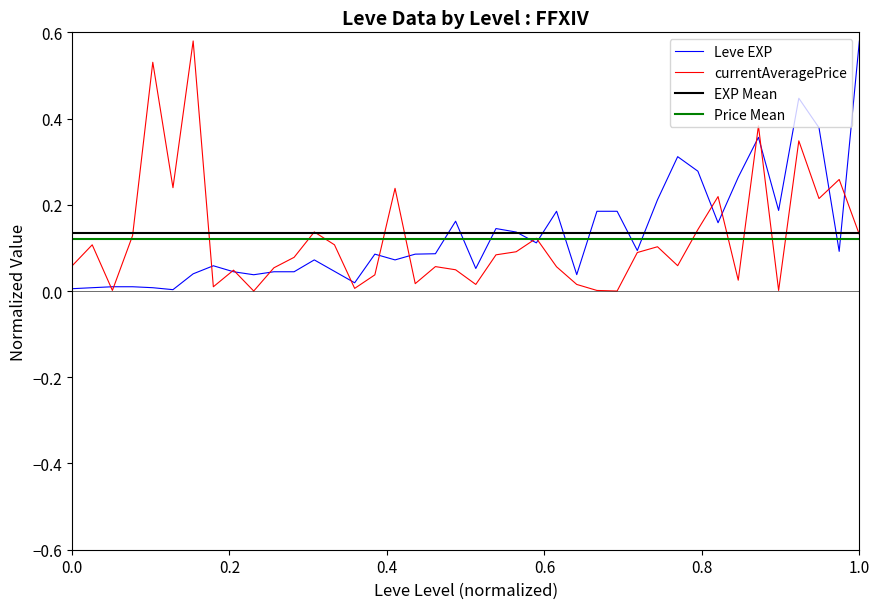

True or false: Price Mean and EXP Mean intersect in this chart.

False